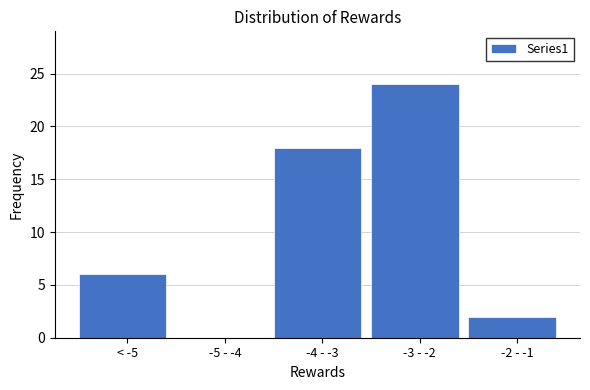

Reading right to left, what are all the values shown in this chart?

-2 - -1=2	-3 - -2=24	-4 - -3=18	-5 - -4=0	< -5=6